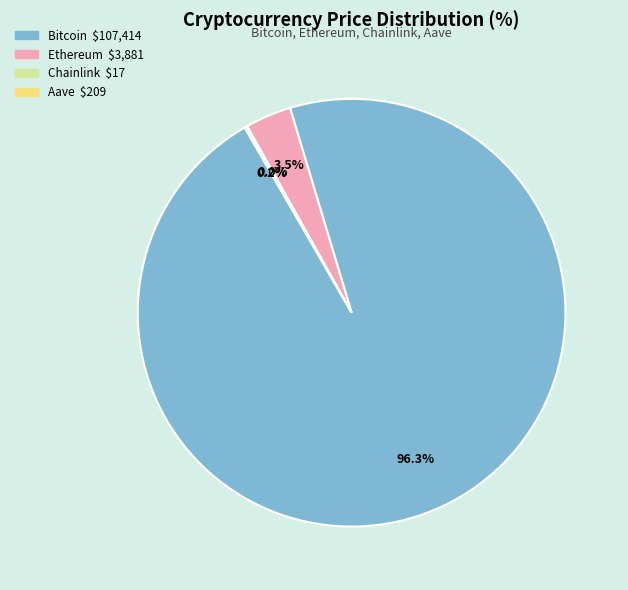

Is there a majority slice in this chart?

Yes